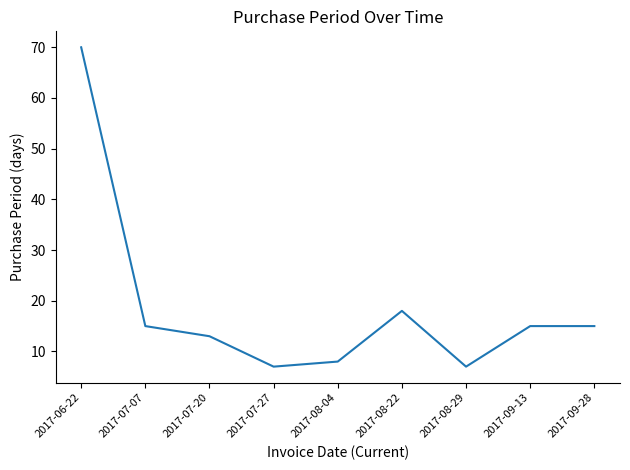

What is the sum of all values?

168